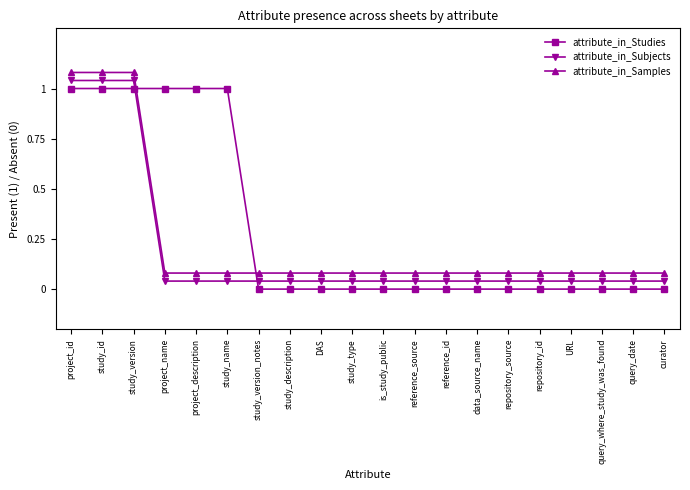

Where do attribute_in_Subjects and attribute_in_Studies first cross each other?

study_version and project_name